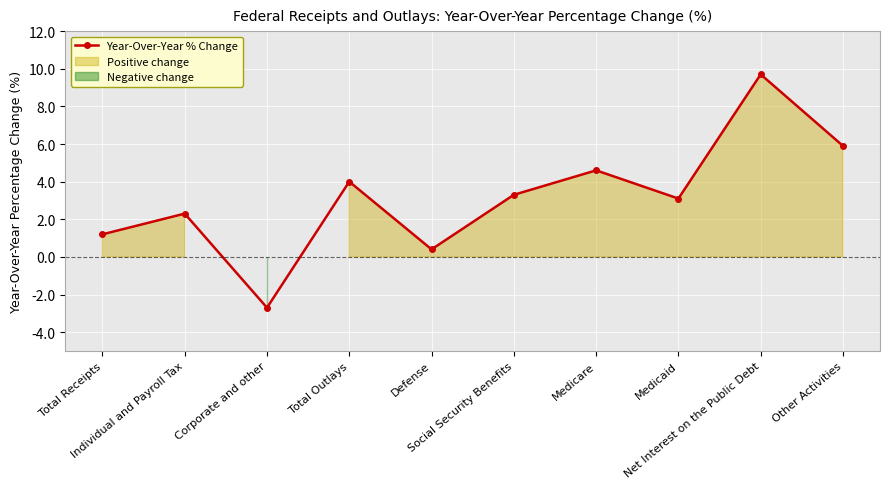

What is the ratio of the value at Total Receipts to the value at Medicare?

0.3